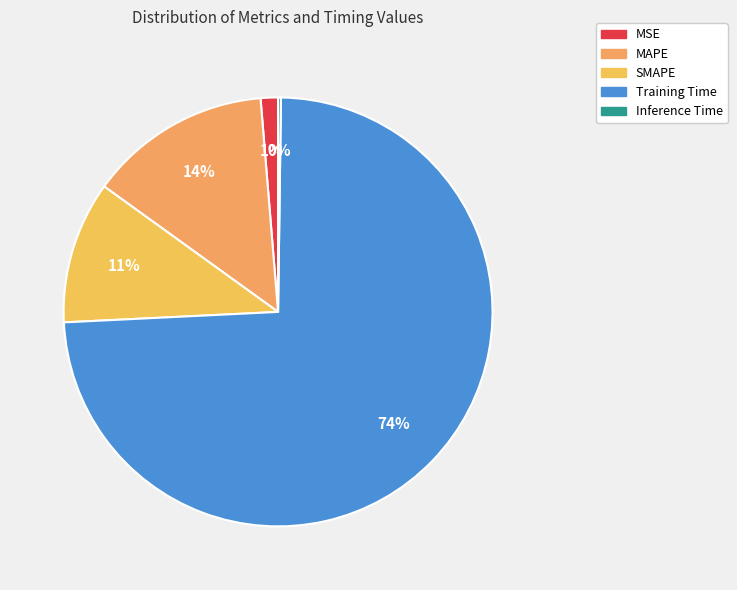

What is the largest slice in the pie chart?

Training Time